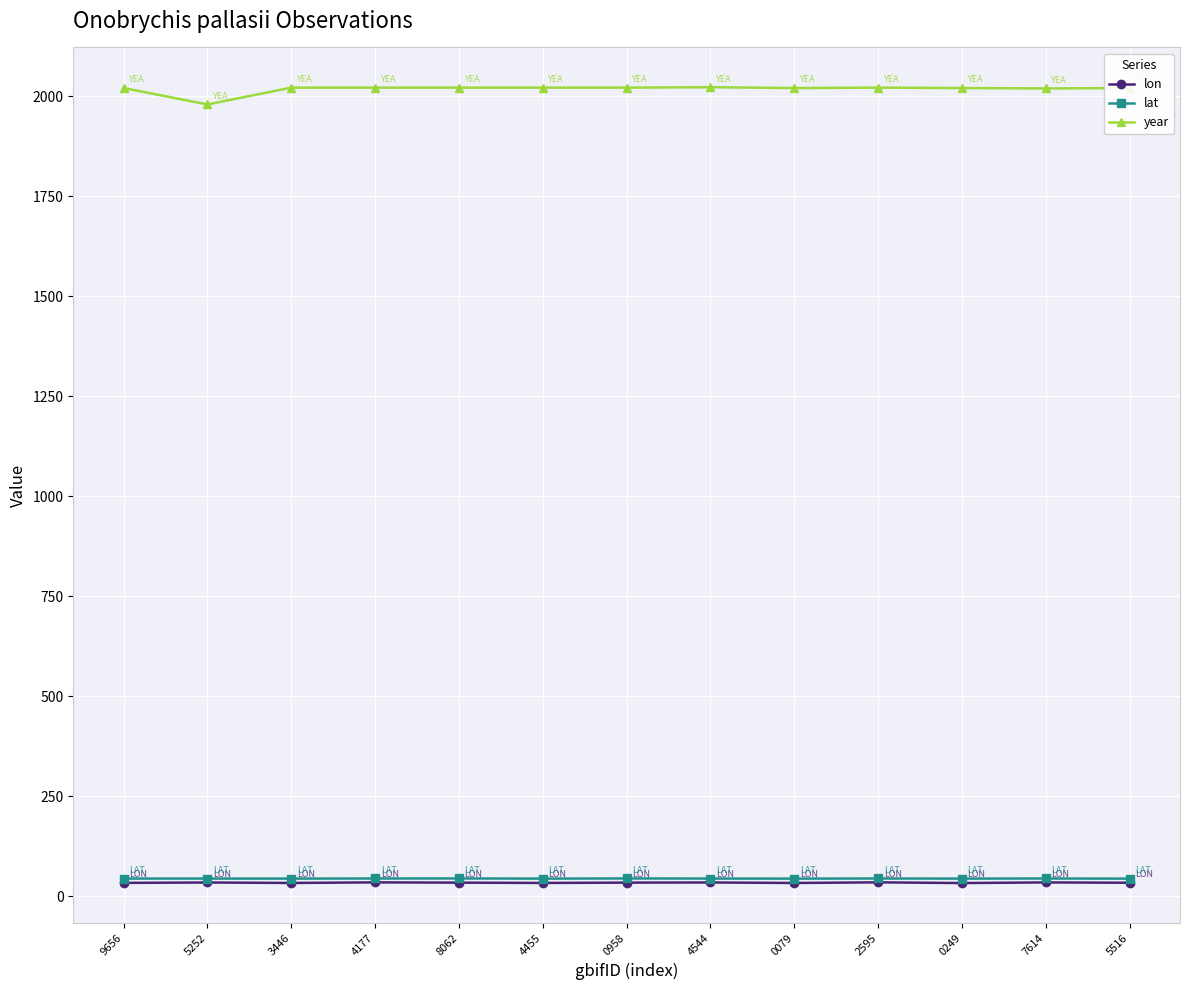

True or false: lon and year cross at least once.

False